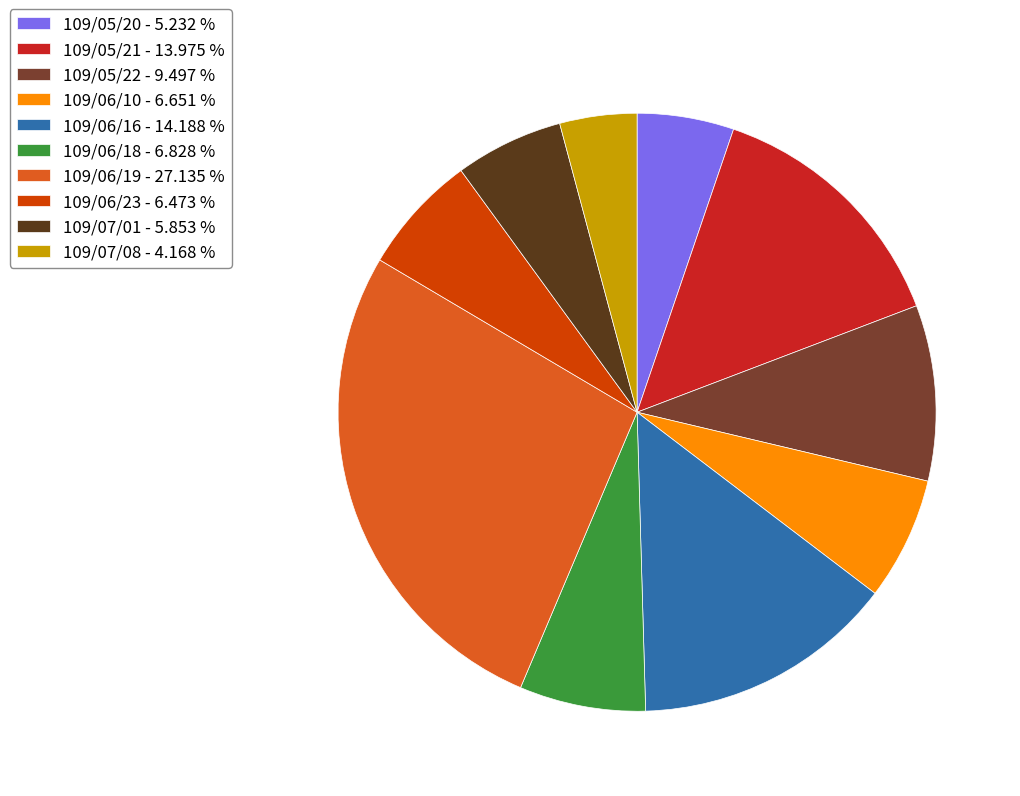

Is 109/05/21 the majority of the pie?

No